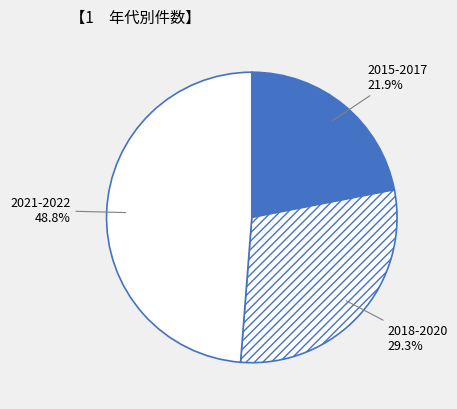

Does any single category account for the majority?

No